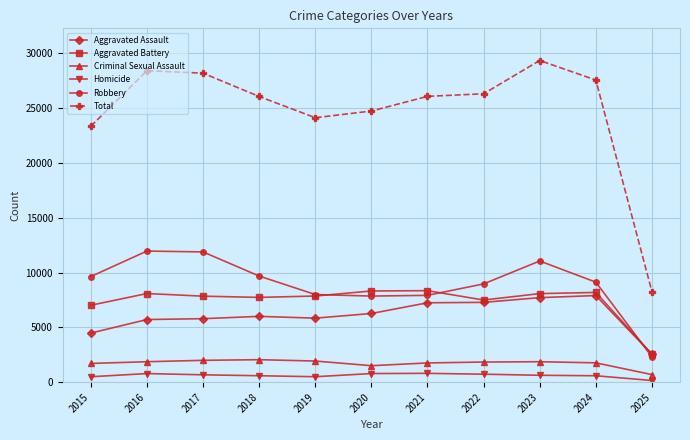

Read the Aggravated Battery value at 2016.

8085